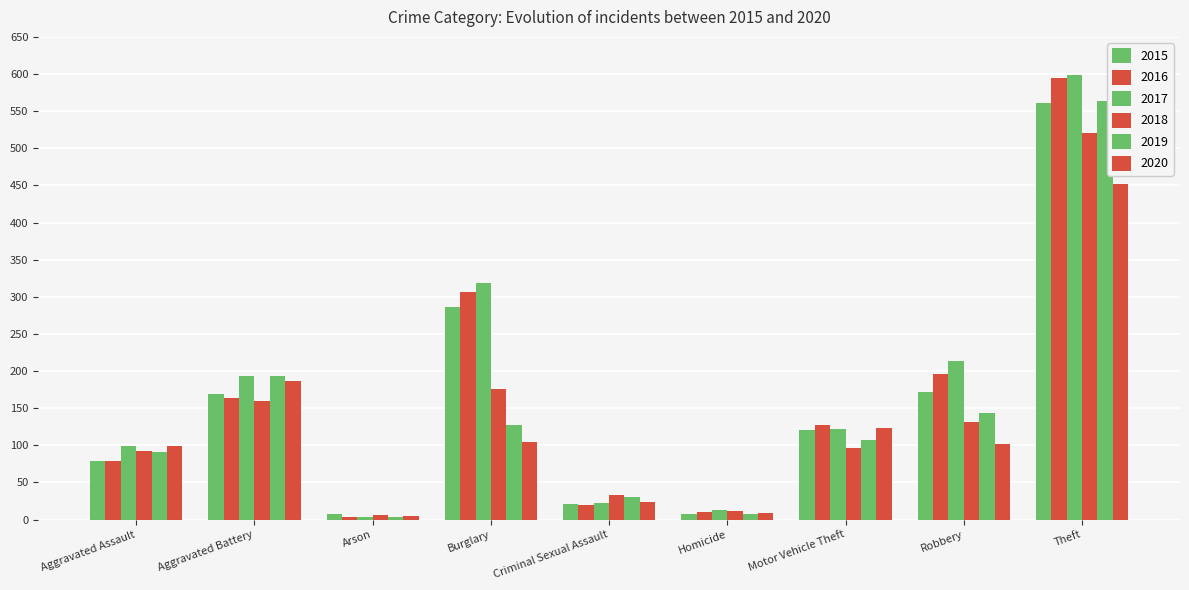

Which series changed the most between Aggravated Assault and Aggravated Battery?

2019